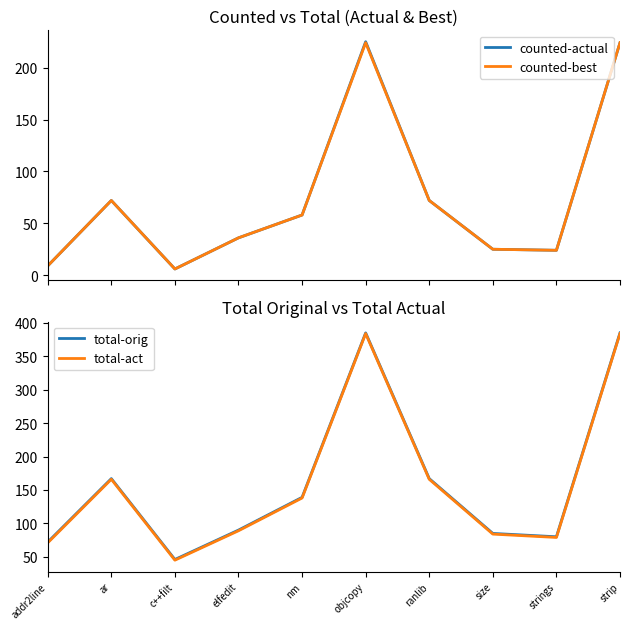

Reading right to left, list all the values displayed in this chart.

counted-actual: strip=224	strings=24	size=25	ranlib=72	objcopy=225	nm=58	elfedit=36	c++filt=6	ar=72	addr2line=9
counted-best: strip=224	strings=24	size=25	ranlib=72	objcopy=224	nm=58	elfedit=36	c++filt=6	ar=72	addr2line=9
total-orig: strip=385	strings=80	size=85	ranlib=167	objcopy=385	nm=139	elfedit=90	c++filt=46	ar=167	addr2line=72
total-act: strip=384	strings=79	size=84	ranlib=166	objcopy=384	nm=138	elfedit=89	c++filt=45	ar=166	addr2line=71